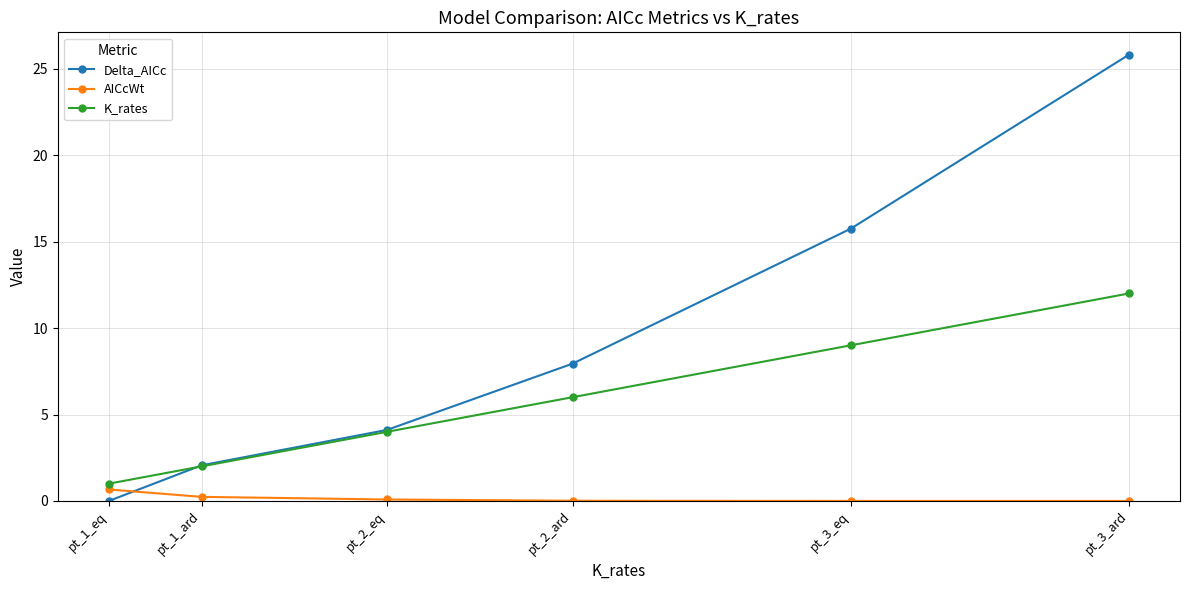

Which category has the highest value in the Delta_AICc series?

pt_3_ard